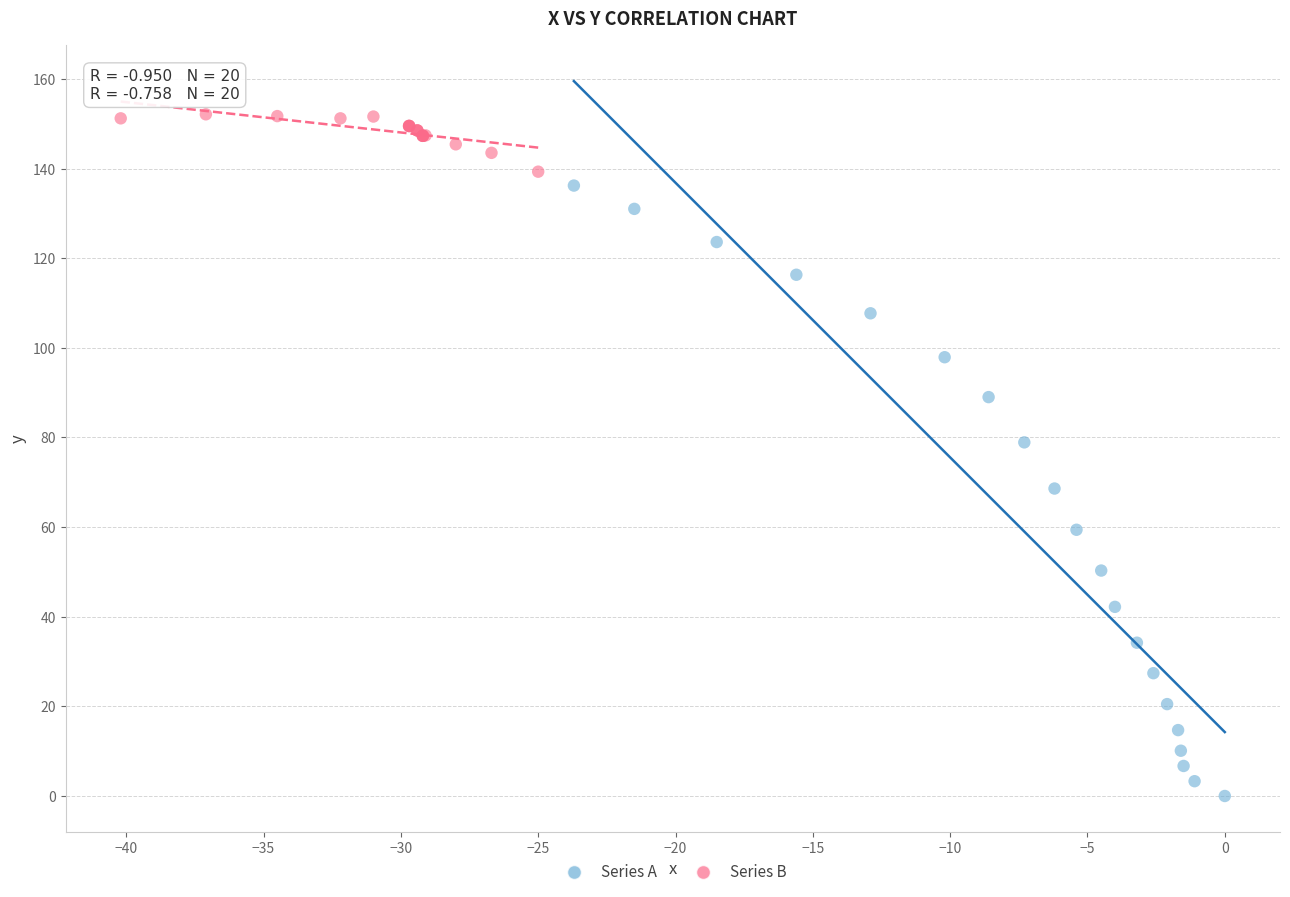

What are all the series names shown in the legend?

Series A, Series B